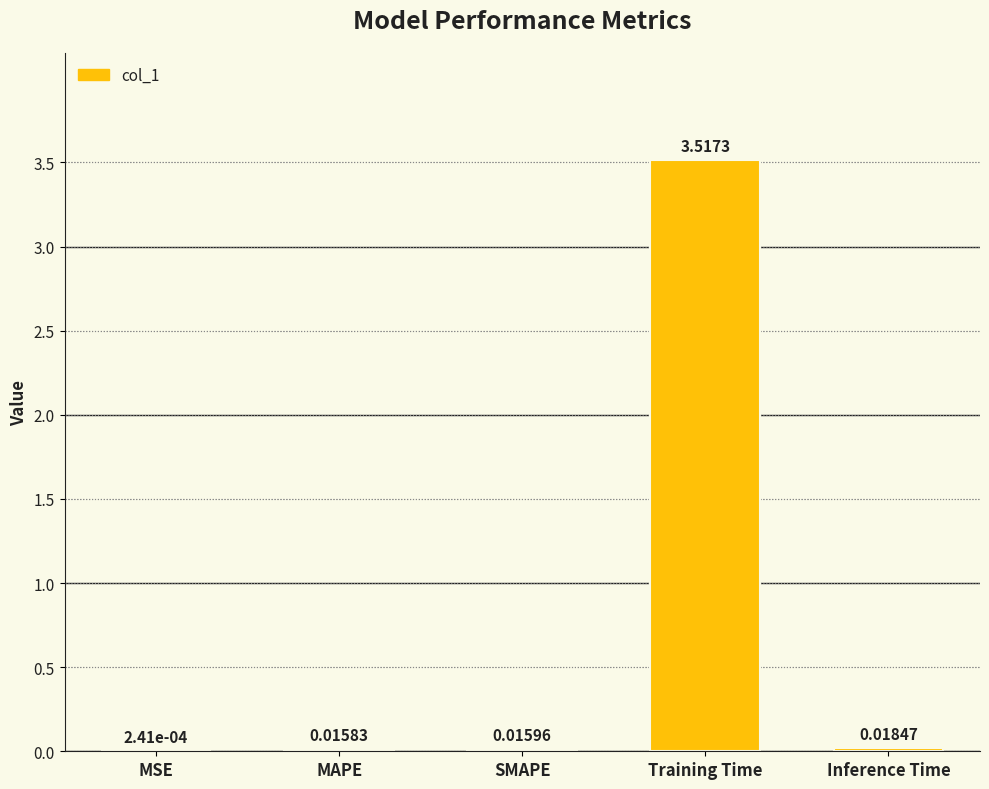

Which category has the highest value across all series?

Training Time